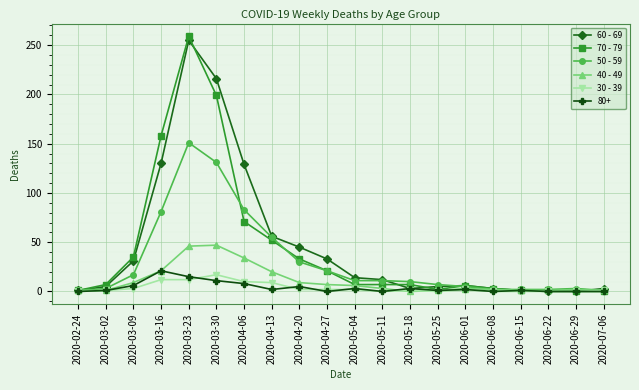

What is the value of the 40 - 49 point at the 12th from the left?

3